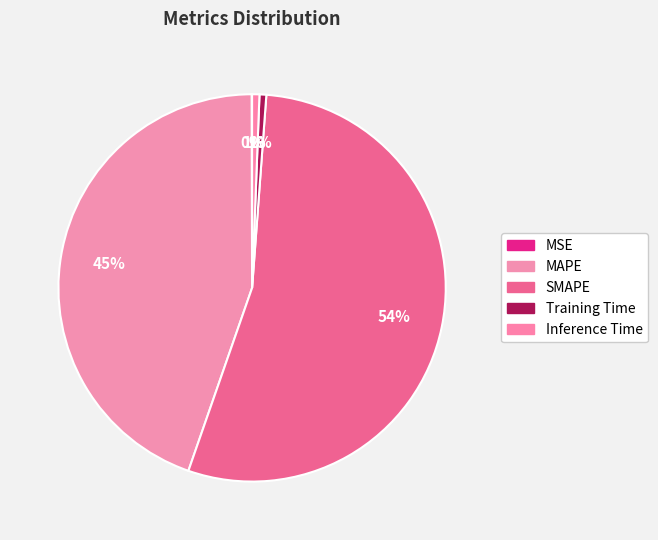

How many slices are in this pie chart?

5